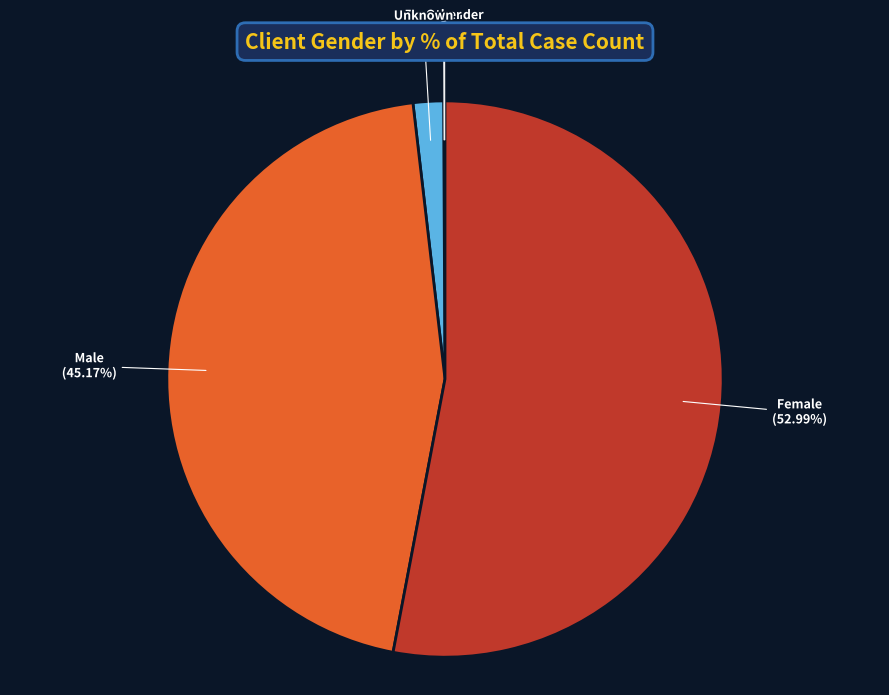

Is there any slice that represents more than half of the pie?

Yes